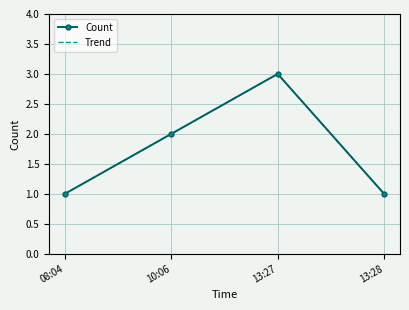

What are all the series names shown in the legend?

Count, Trend